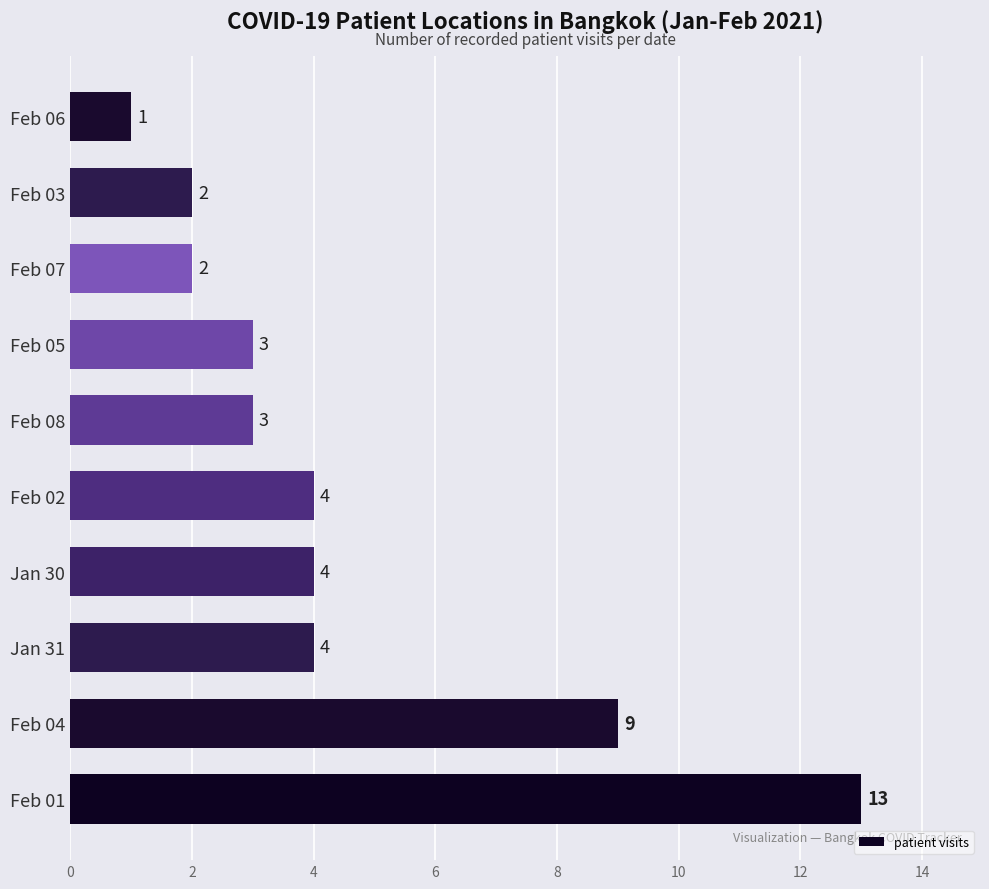

At which label is the value closest to 7?

Feb 04